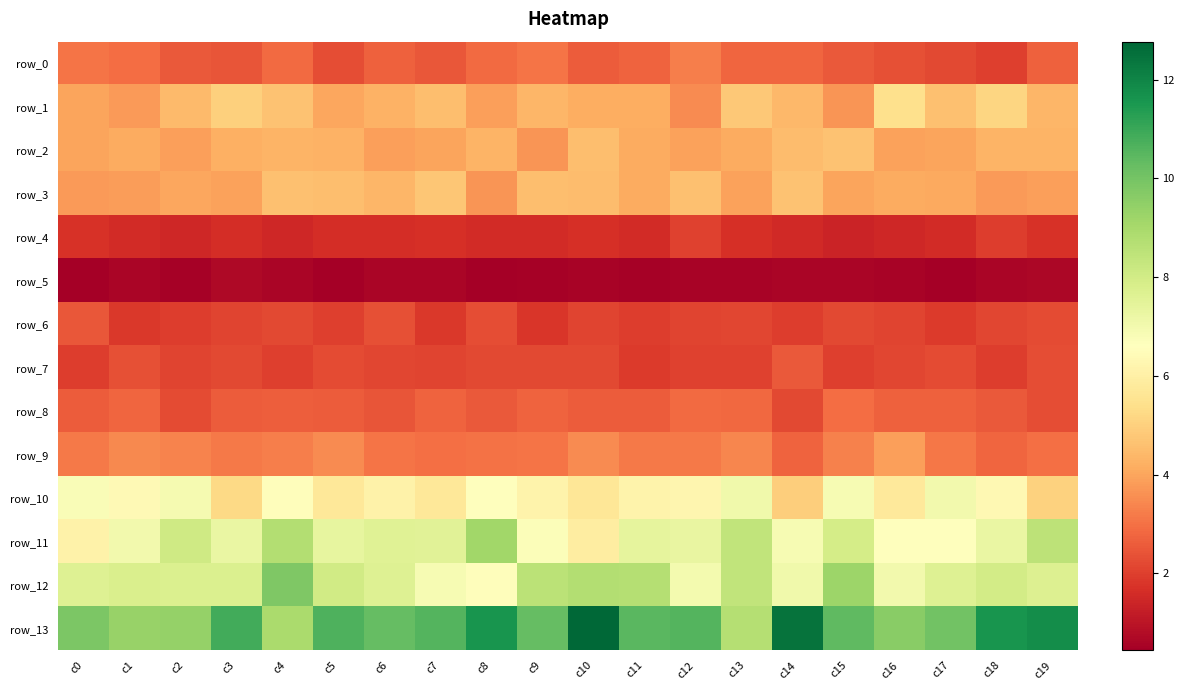

The value of row_11 at c9 is 10.1. True or false?

False